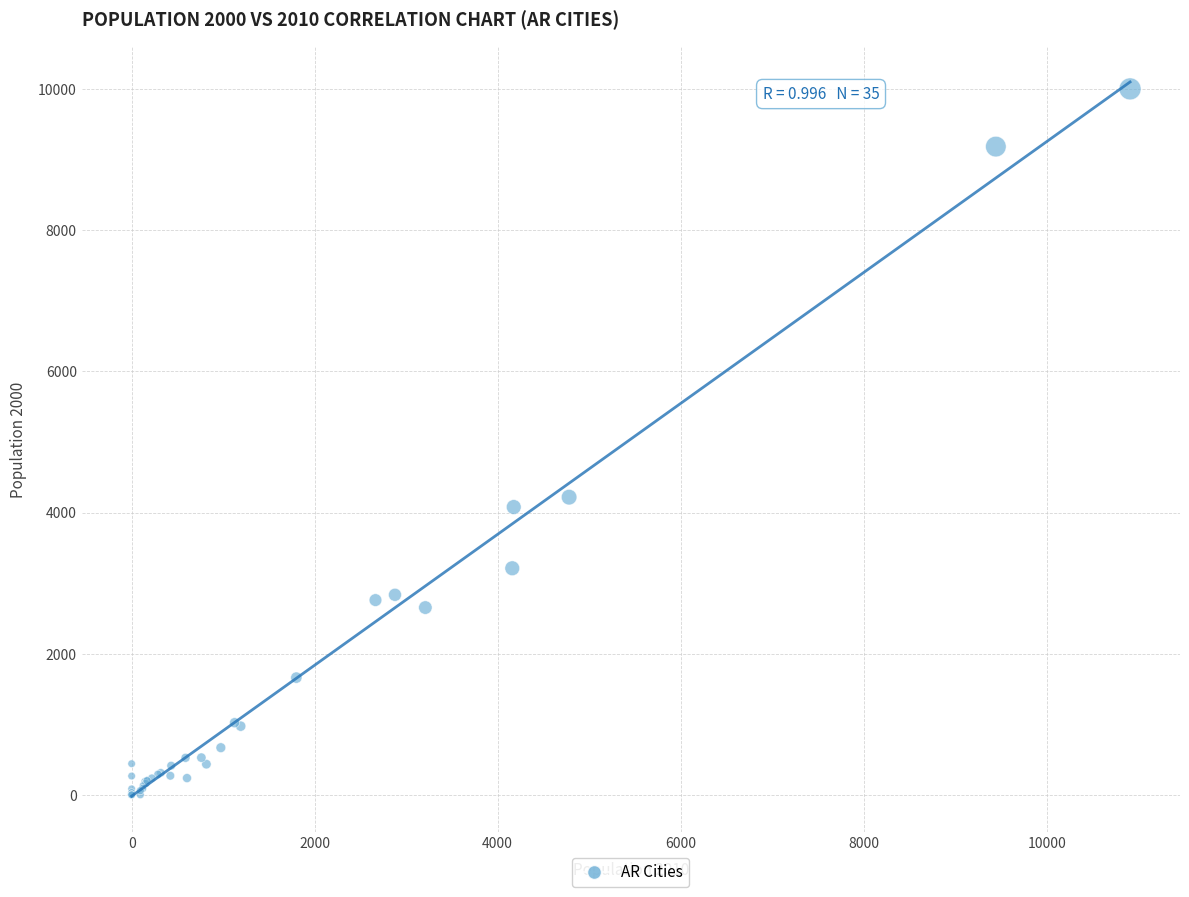

What Y value in the scatter plot is closest to 5002?

4218